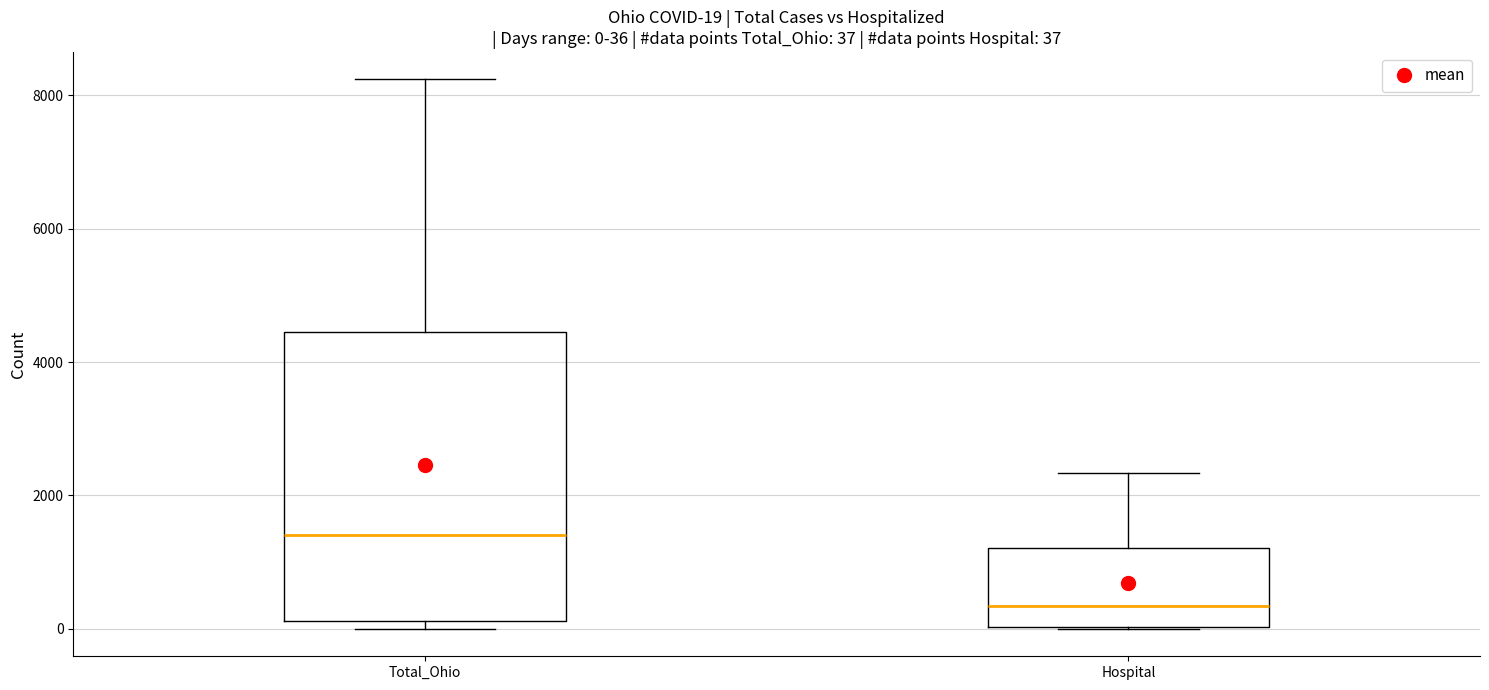

Which box is the tallest, from its lower edge to its upper edge?

Total_Ohio